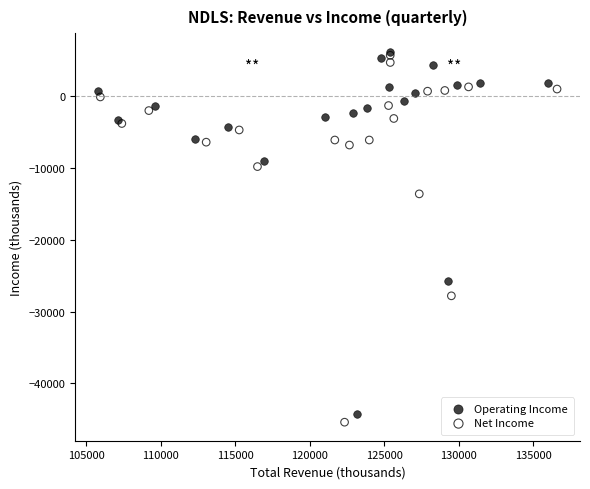

Which series has the largest Y range (max minus min)?

Net Income